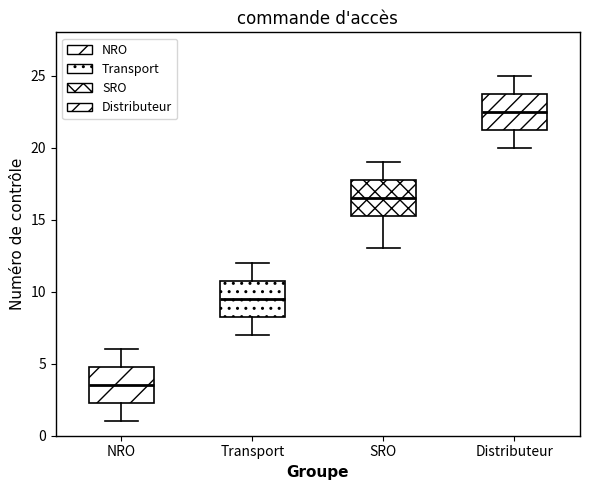

Reading left to right, read every box against the y-axis: the position of its median line, the range the box covers, and the ends of its whiskers. The values are not printed on the chart, so give them approximately, as read against the axis.

NRO: median 3.5, box 2.5 to 5.0, whiskers 1.0 to 6.0
Transport: median 9.5, box 8.5 to 11.0, whiskers 7.0 to 12.0
SRO: median 16.5, box 15.5 to 18.0, whiskers 13.0 to 19.0
Distributeur: median 22.5, box 21.5 to 24.0, whiskers 20.0 to 25.0